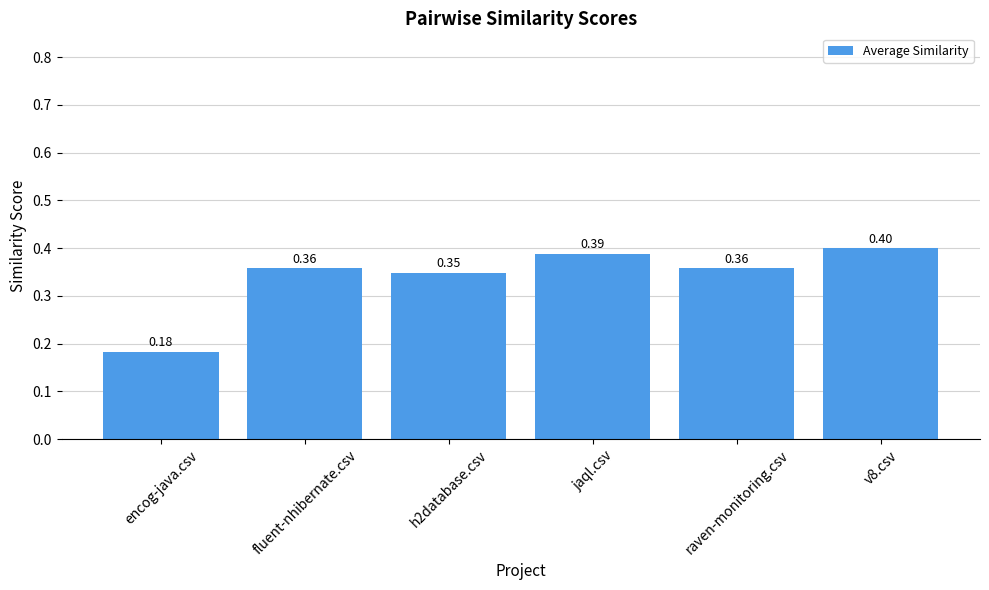

At which category does the chart reach its minimum across all series?

encog-java.csv